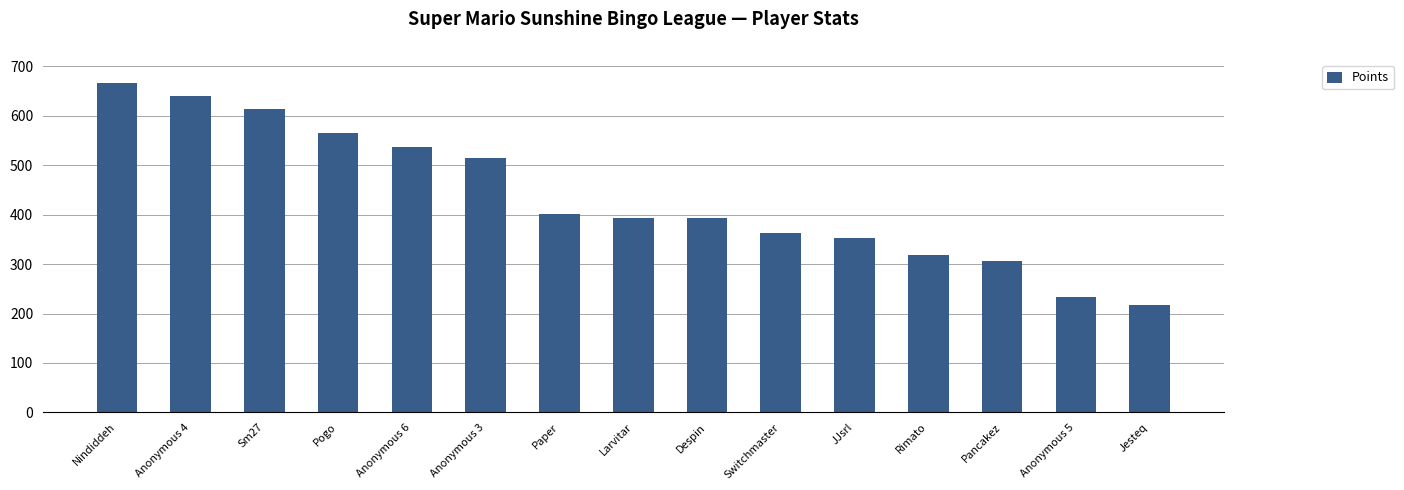

True or false: the data shows 352 at JJsrl.

True